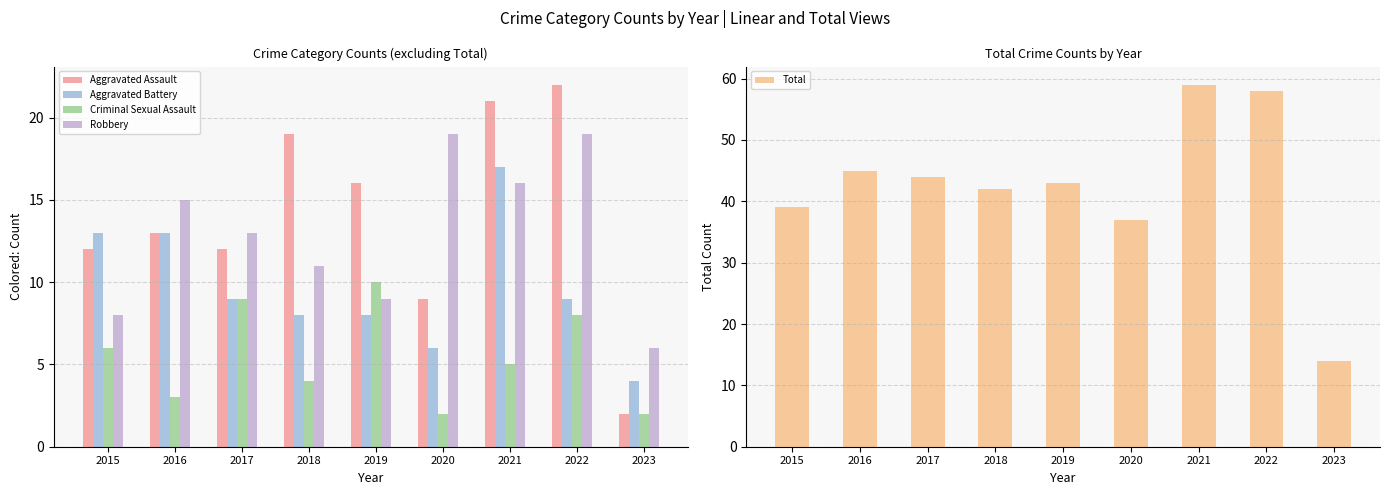

Which series has the widest spread of values?

Total